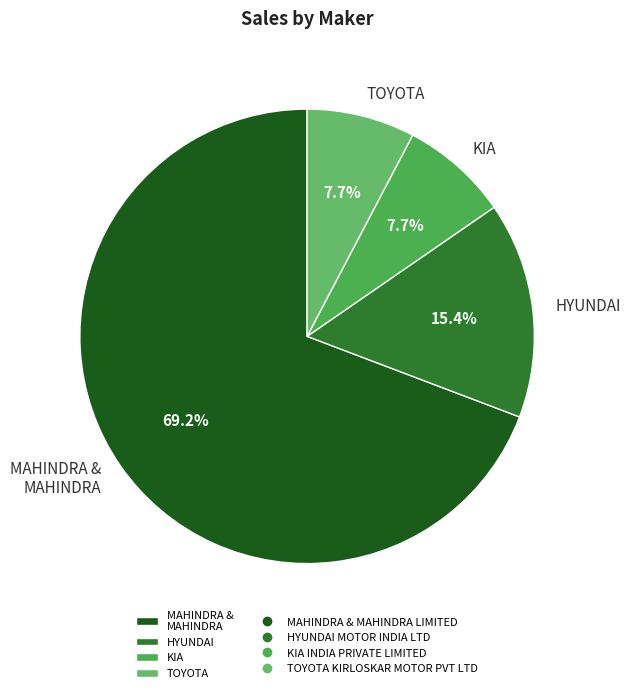

Which slice is the largest?

MAHINDRA & MAHINDRA